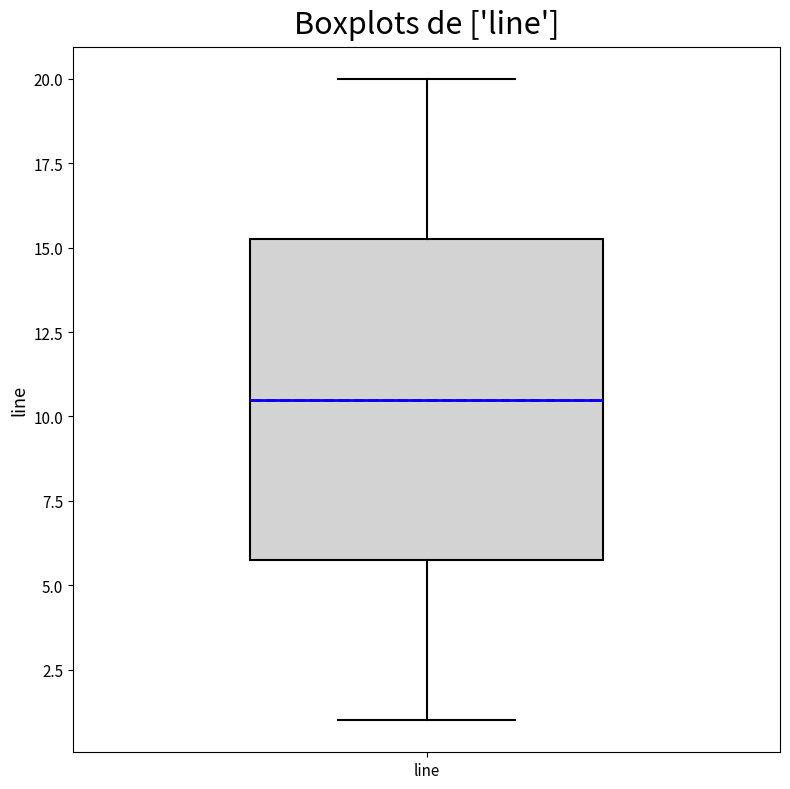

Transcribe this box plot: give where the median line is, the range the box spans, and where the two whiskers end, as read against the y-axis. The values are not printed on the chart, so give them approximately, as read against the axis.

median 10.5, box 6.0 to 15.5, whiskers 1.0 to 20.0